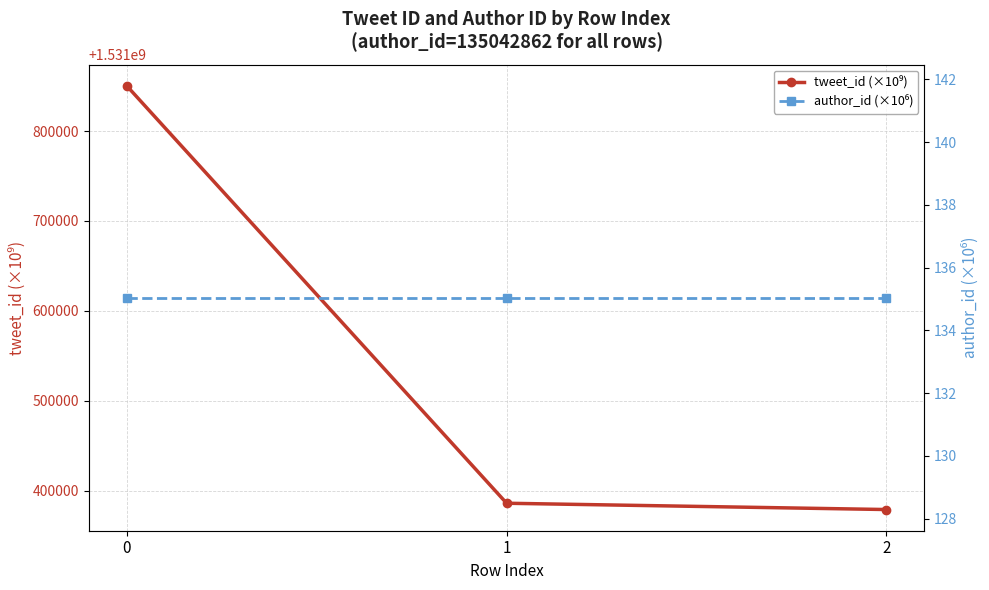

True or false: author_id (×10⁶) has a value of 204.9 at 0.

False